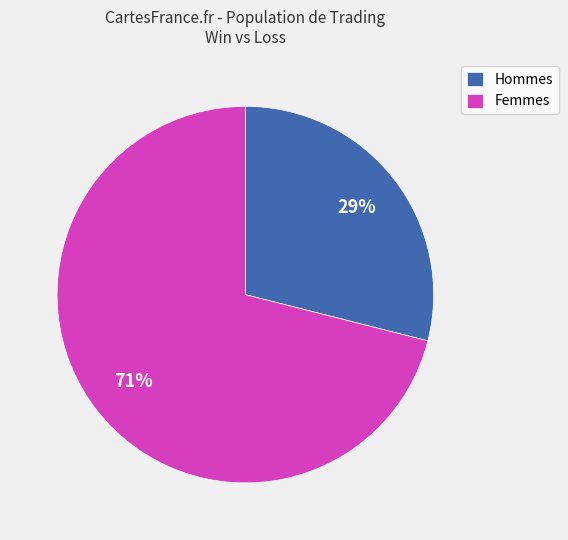

Is there a majority slice in this chart?

Yes